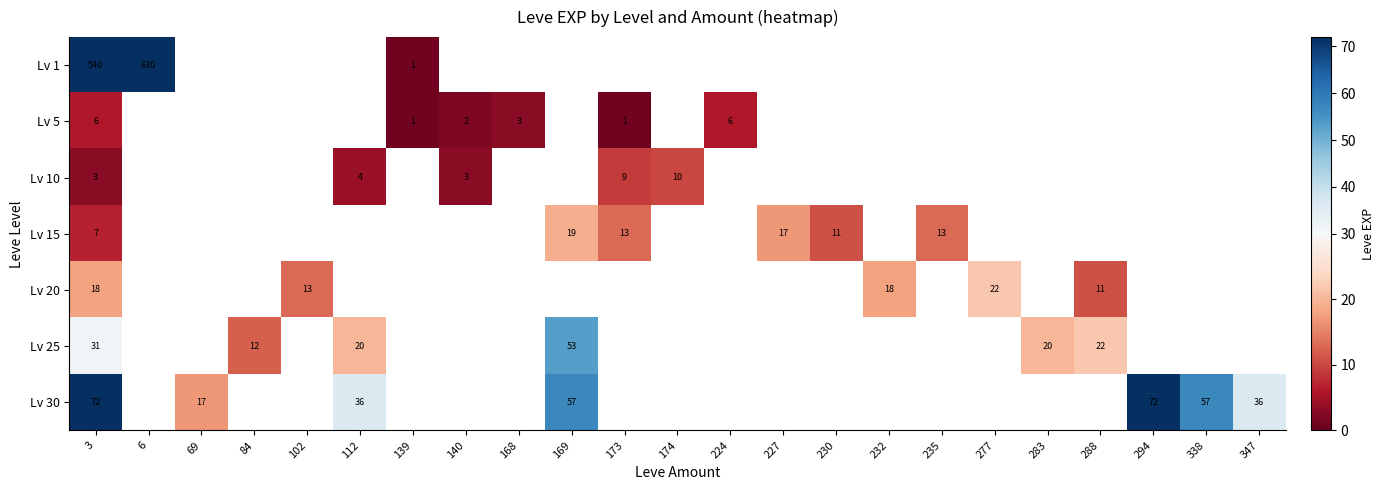

Is it true that Lv 30 equals 72 at 294?

True